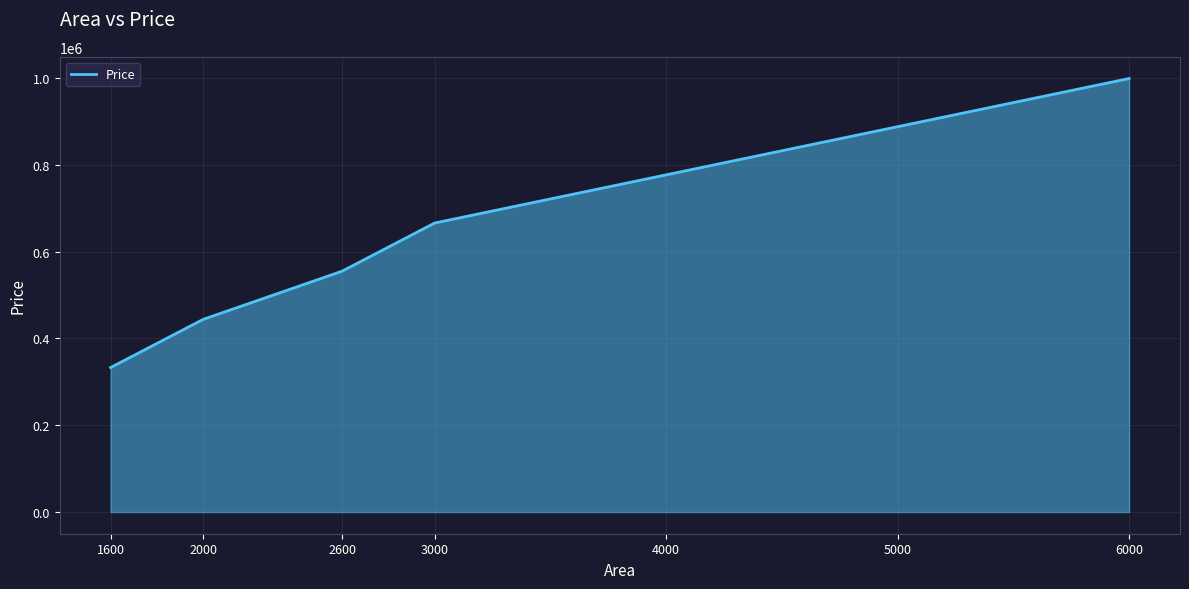

True or false: there are more than 2 points higher than both neighbors.

False